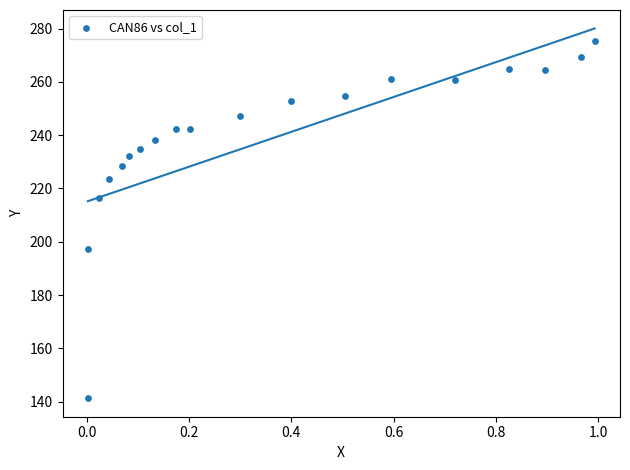

What Y value in the scatter plot is closest to 208?

216.4